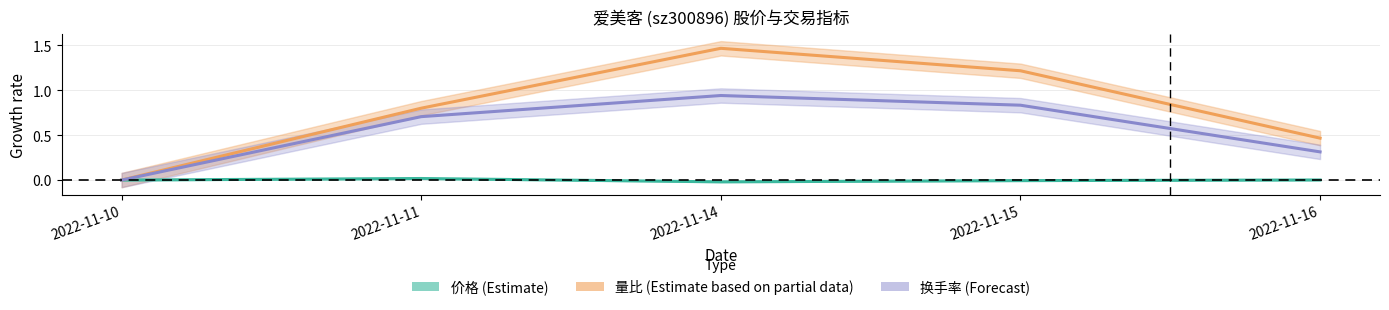

Reading left to right, what are all the values shown in this chart?

价格: 0.0	0.0	-0.0	-0.0	0.0
量比: 0.0	0.8	1.5	1.2	0.5
换手率: 0.0	0.7	0.9	0.8	0.3